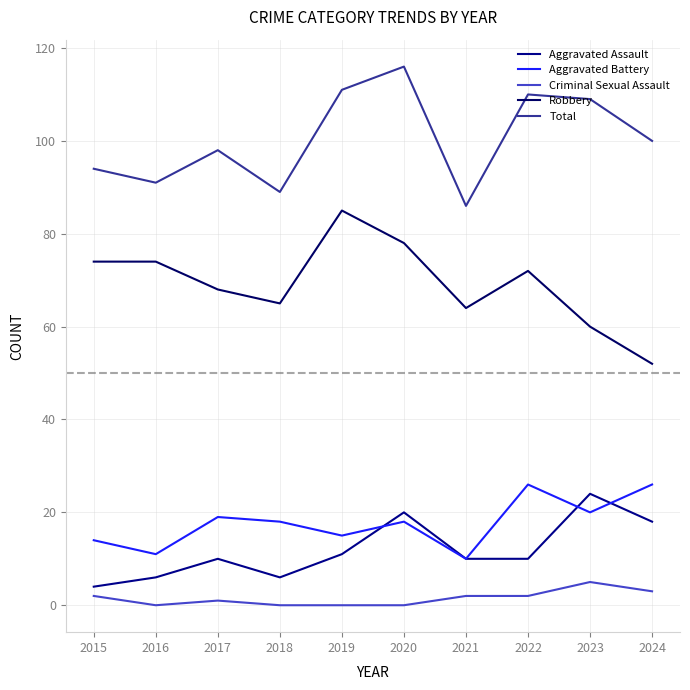

What is the sum of the Criminal Sexual Assault values at 2022 and 2021?

4